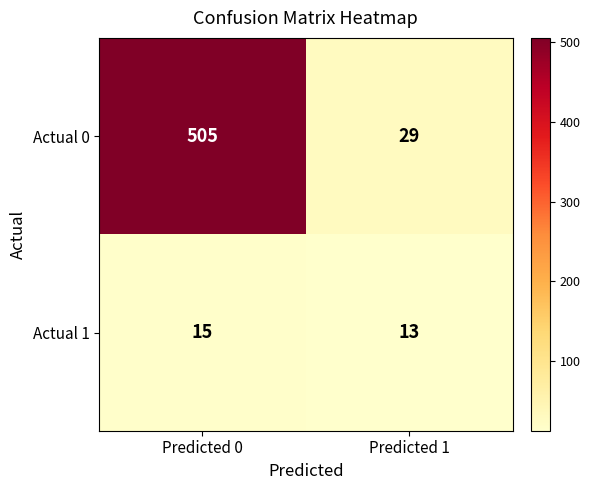

Rank the series by their average value, from highest to lowest.

Actual 0, Actual 1